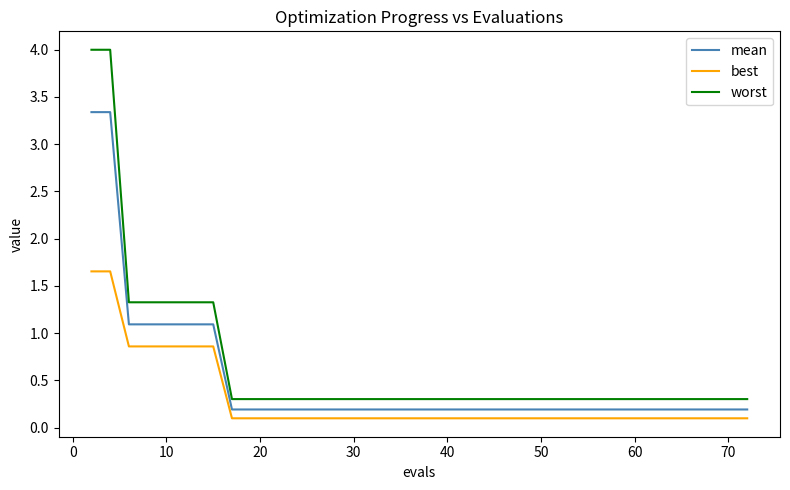

Which series has the largest range (max minus min)?

worst